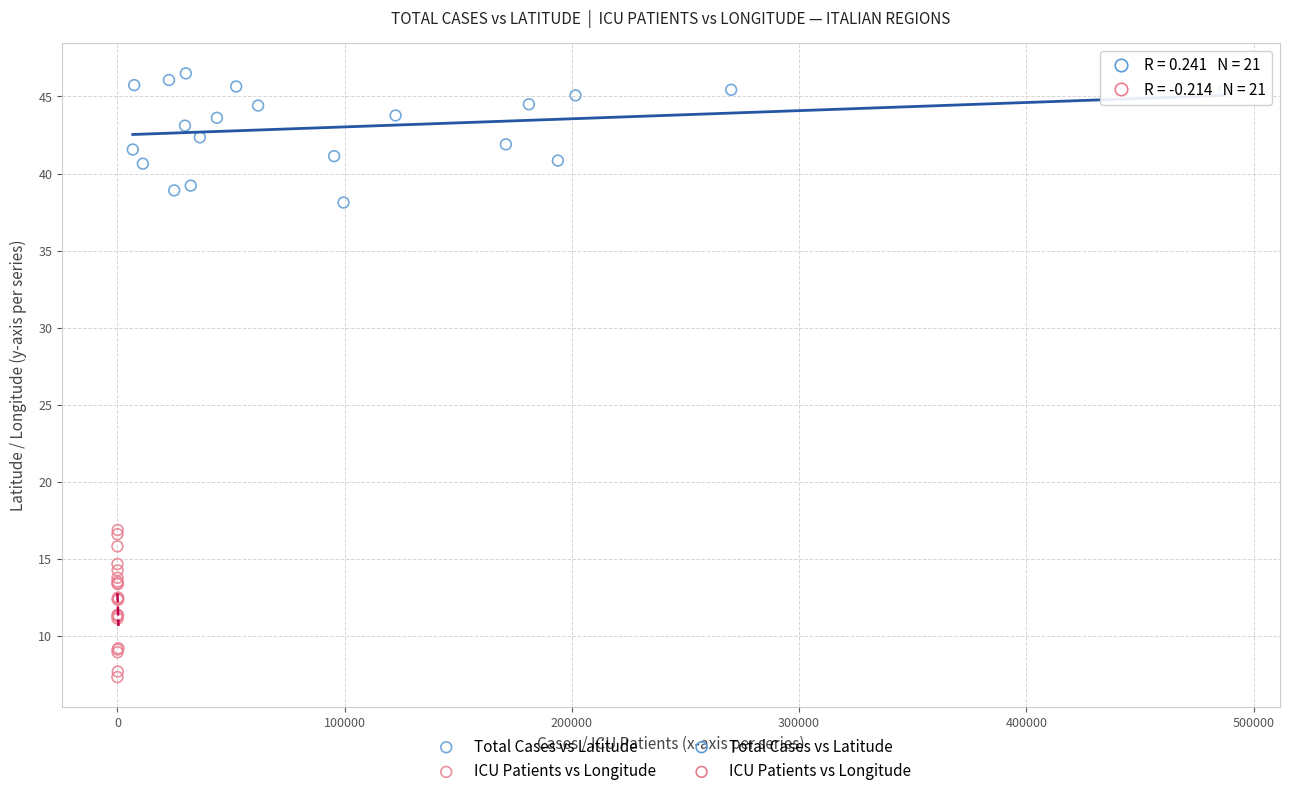

Which series contains the lowest Y value?

ICU Patients vs Longitude